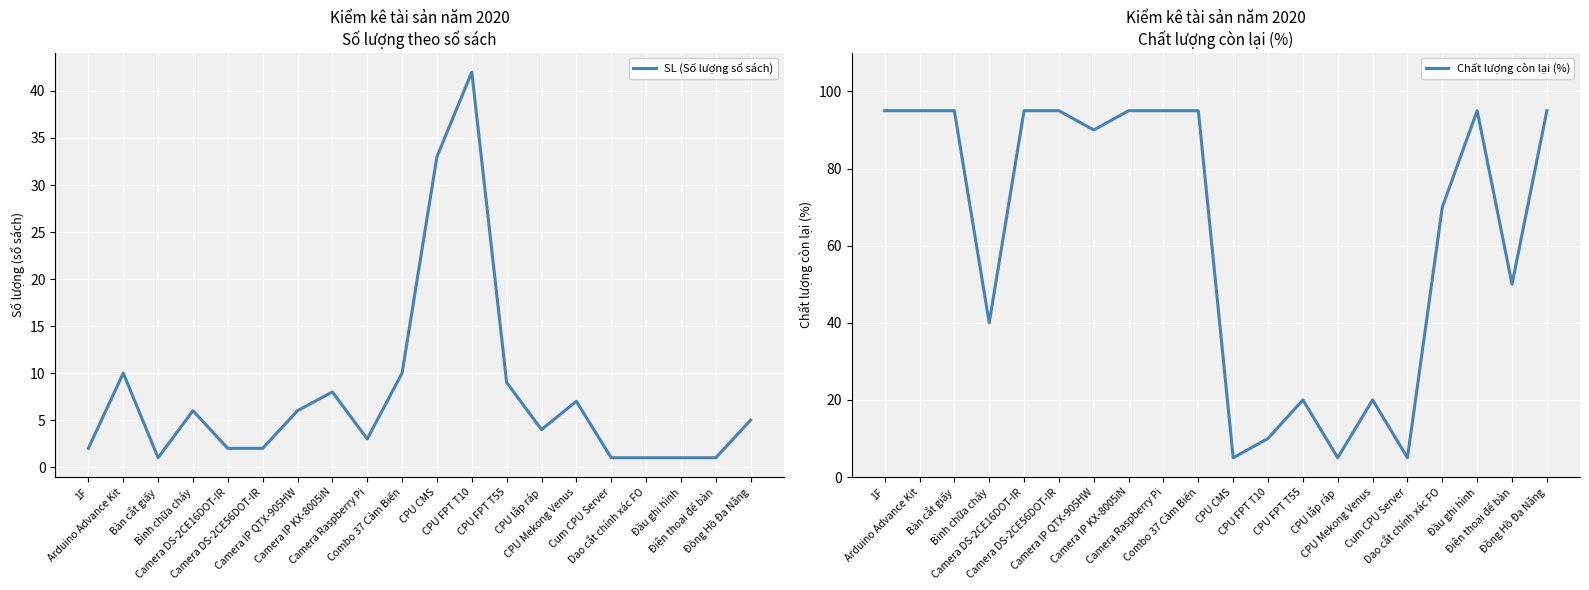

How many values in the SL (Số lượng sổ sách) series exceed 5?

9